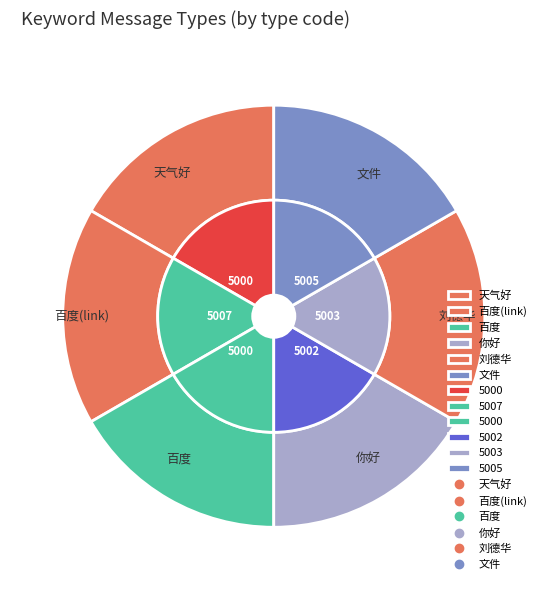

To the nearest percent, what portion does 天气好 represent?

17%